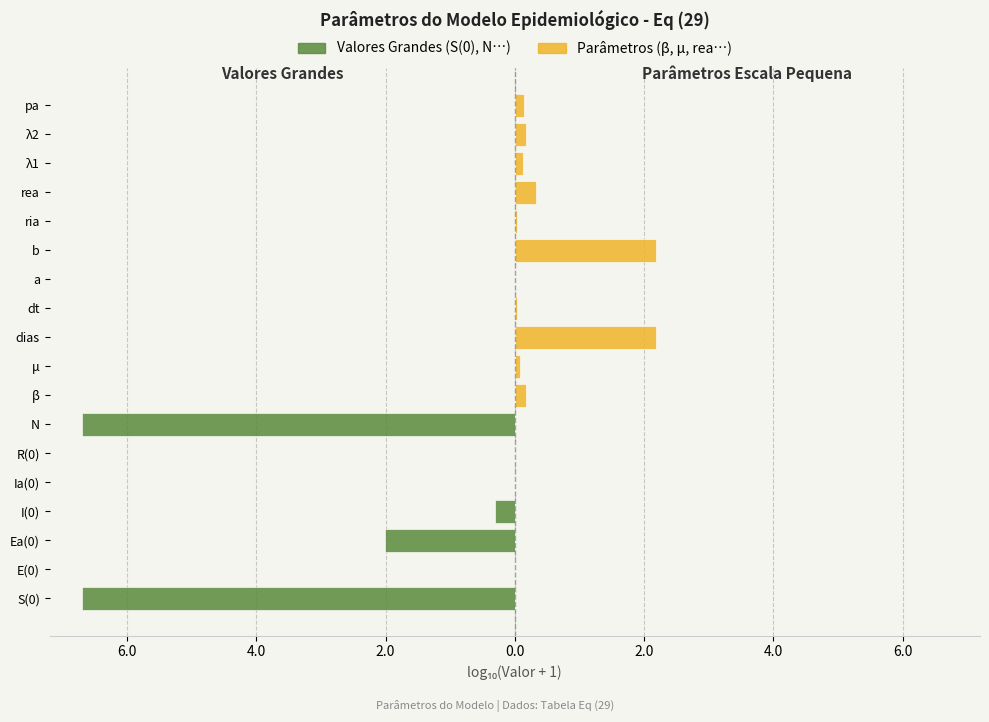

What are all the series names shown in the legend?

Valores Grandes (log₁₀), Parâmetros Pequenos (log₁₀)